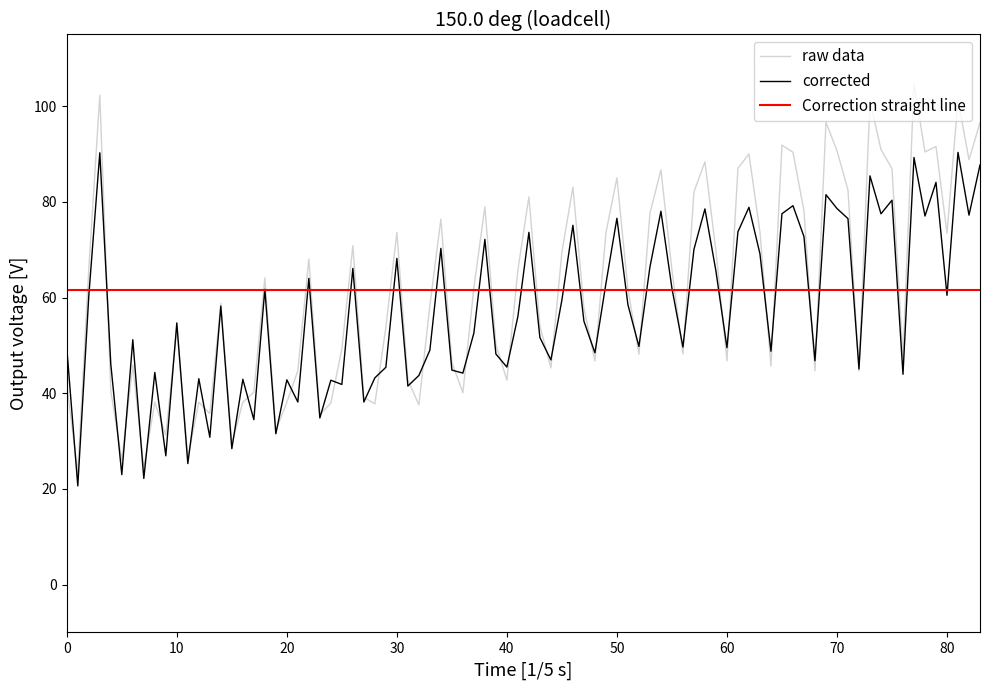

What is the highest value of the corrected series?

90.4